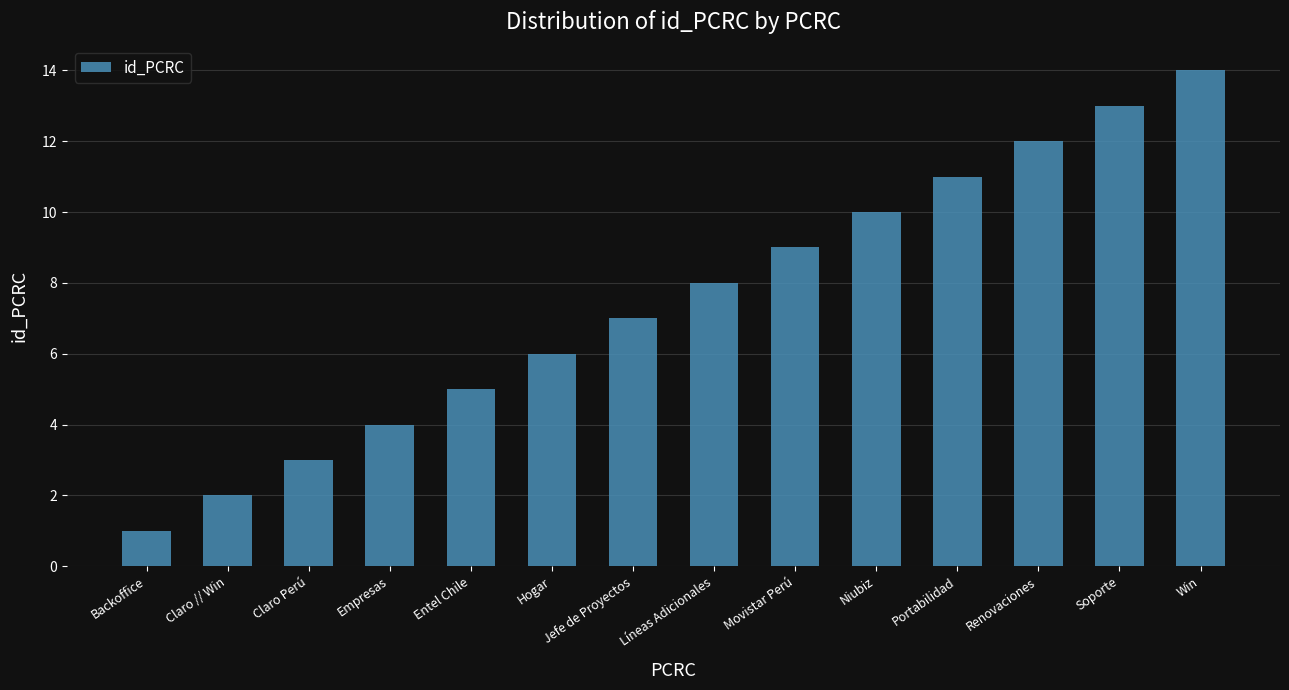

Are the bars horizontal?

No